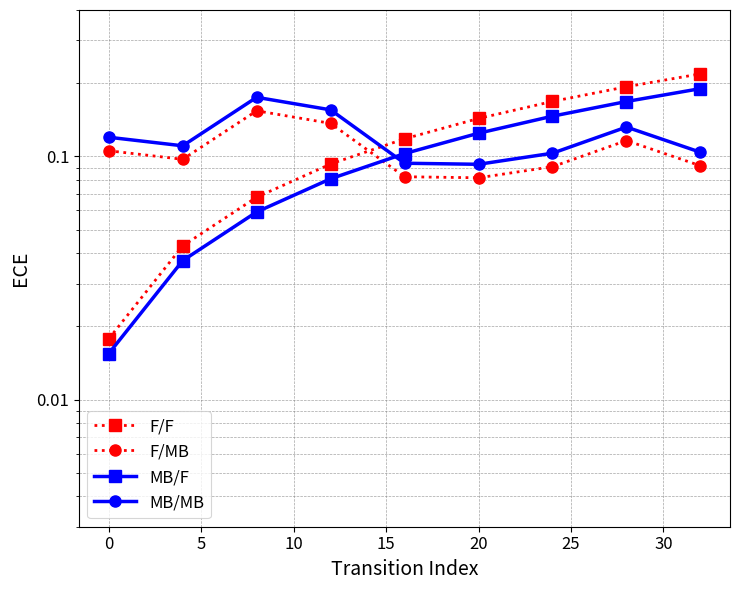

What is the average value of the MB/F series?

0.1